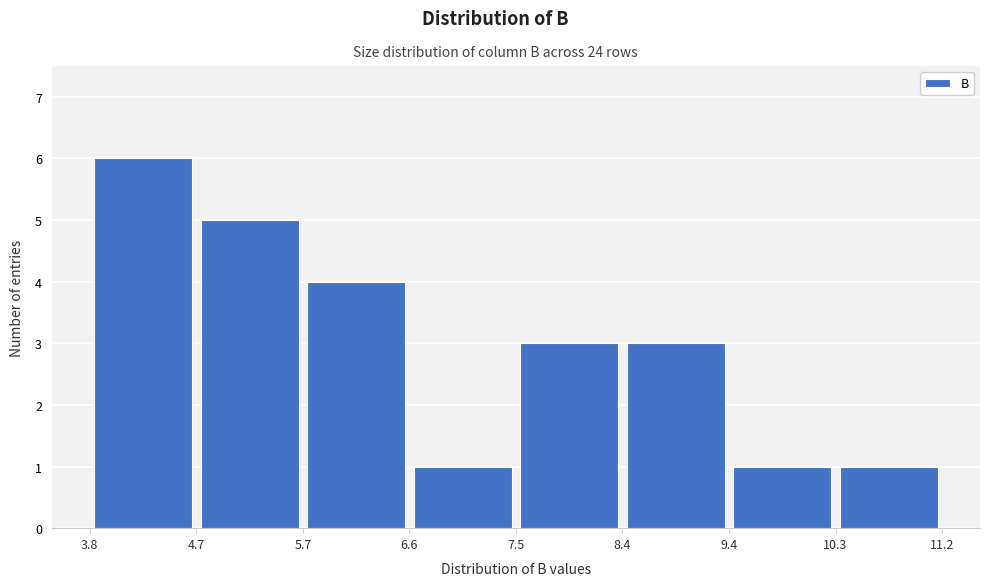

Reading left to right, list every bar in this chart as the range it spans on the x-axis followed by its height. The values are not printed on the chart, so give them approximately, as read against the axis.

3.8 to 4.7: 6
4.7 to 5.7: 5
5.7 to 6.6: 4
6.6 to 7.5: 1
7.5 to 8.4: 3
8.4 to 9.4: 3
9.4 to 10.3: 1
10.3 to 11.2: 1